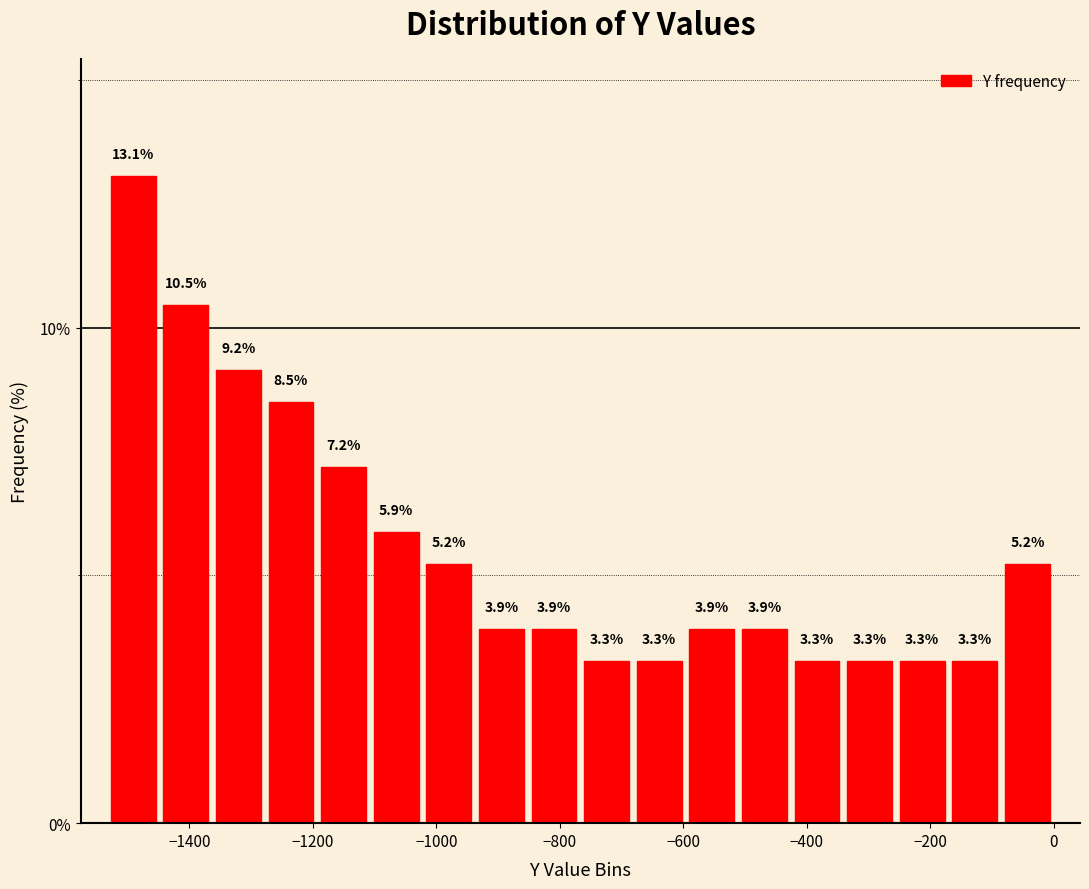

Reading left to right, transcribe this chart: for each bar, give the range it covers on the x-axis and its height. The bar edges are not printed on the chart, so give them approximately, as read against the axis.

-1540 to -1440: 13.1
-1440 to -1360: 10.5
-1360 to -1280: 9.2
-1280 to -1200: 8.5
-1200 to -1100: 7.2
-1100 to -1020: 5.9
-1020 to -940: 5.2
-940 to -860: 3.9
-860 to -760: 3.9
-760 to -680: 3.3
-680 to -600: 3.3
-600 to -520: 3.9
-520 to -420: 3.9
-420 to -340: 3.3
-340 to -260: 3.3
-260 to -180: 3.3
-180 to -80: 3.3
-80 to 0: 5.2